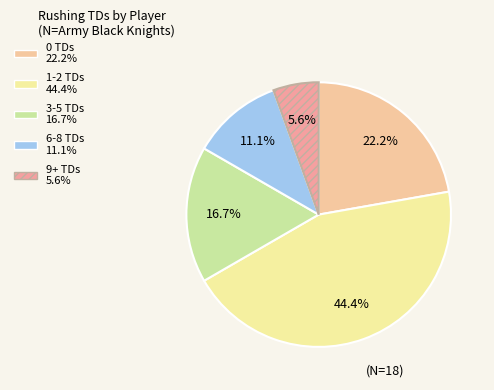

Count the number of slices in the pie.

5